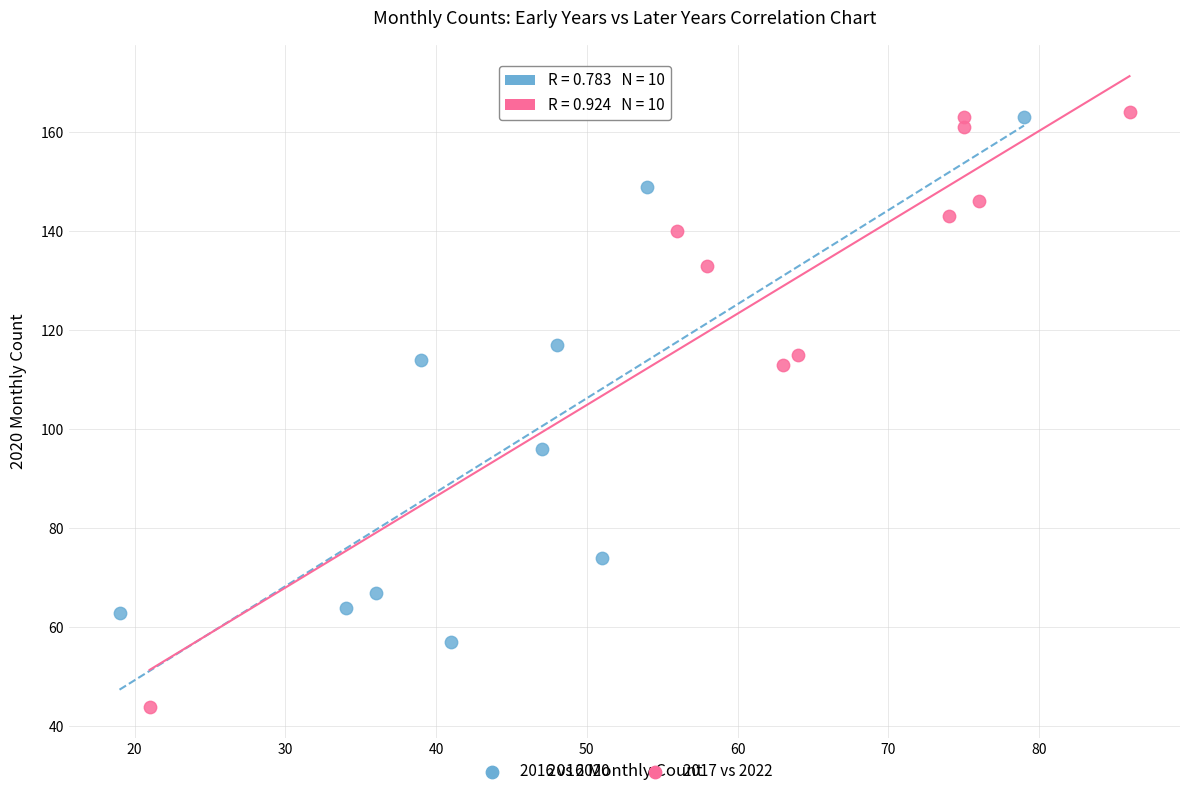

Which series has the largest Y range (max minus min)?

2017 vs 2022